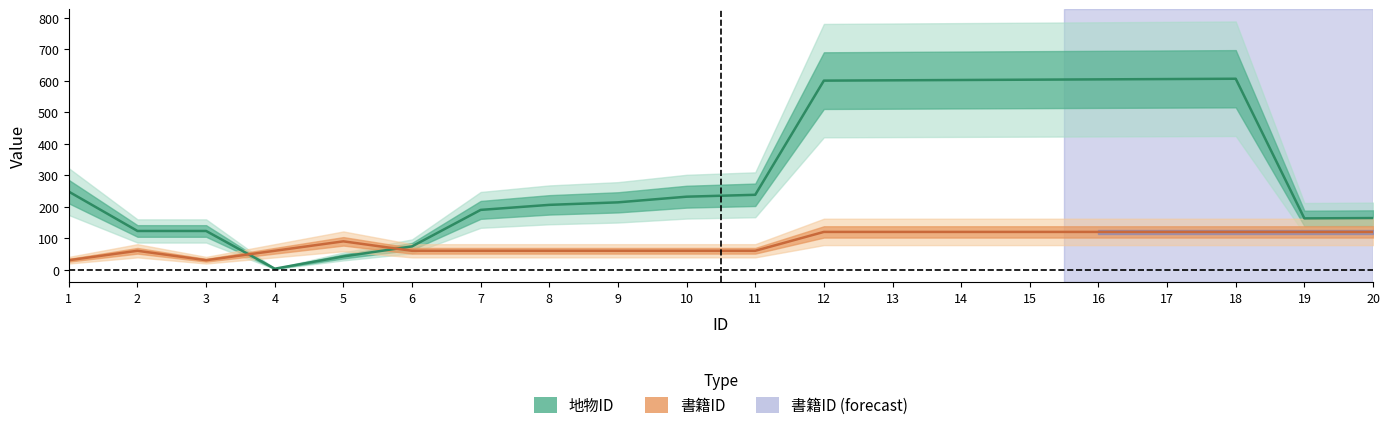

What is the sum of the 書籍ID values at 10 and 19?

180